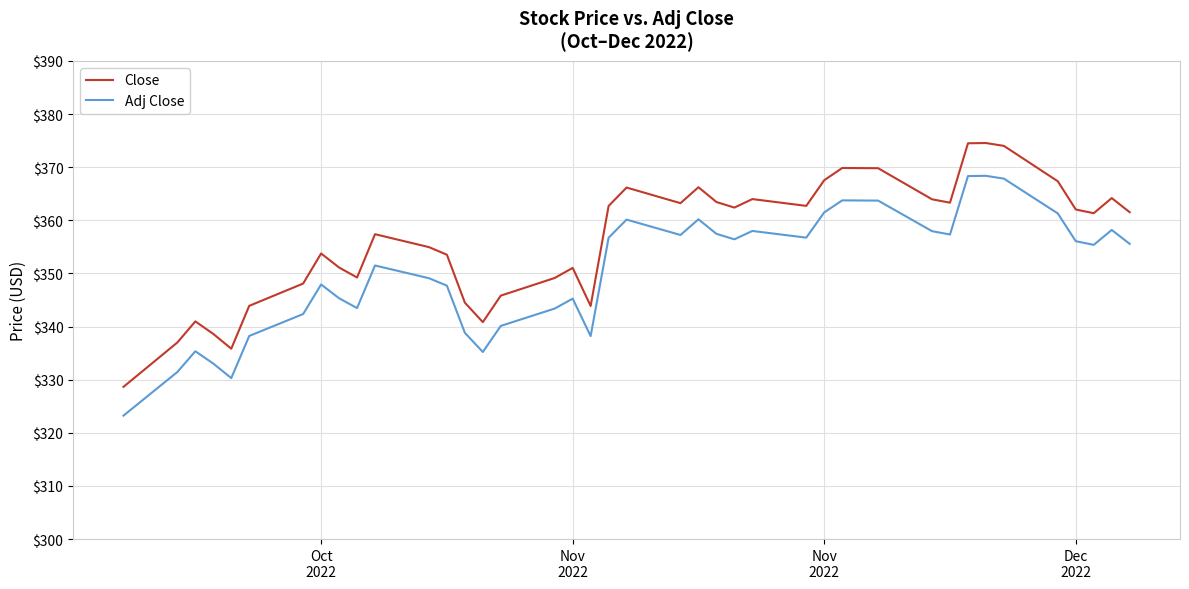

Which series has the widest spread of values?

Close